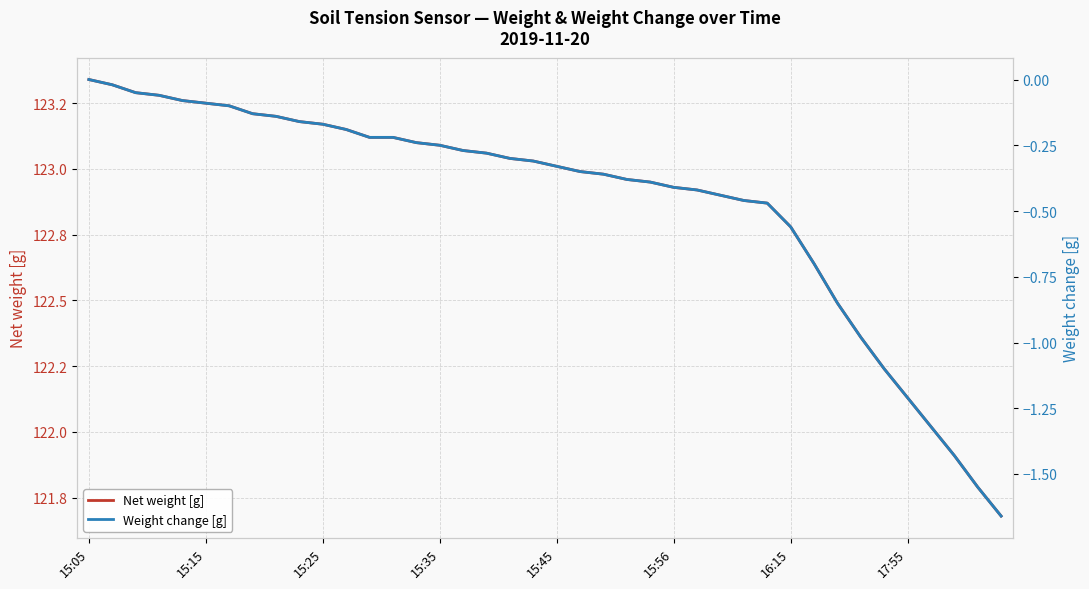

True or false: Weight change [g] has more than 1 interior local peaks.

False